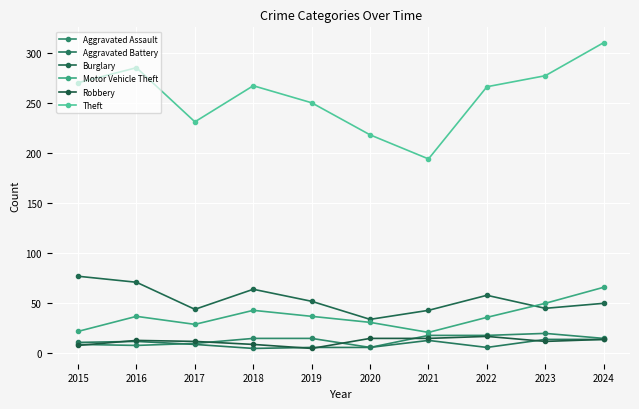

List the series in order of their peak value, highest first.

Theft, Burglary, Motor Vehicle Theft, Aggravated Assault, Robbery, Aggravated Battery